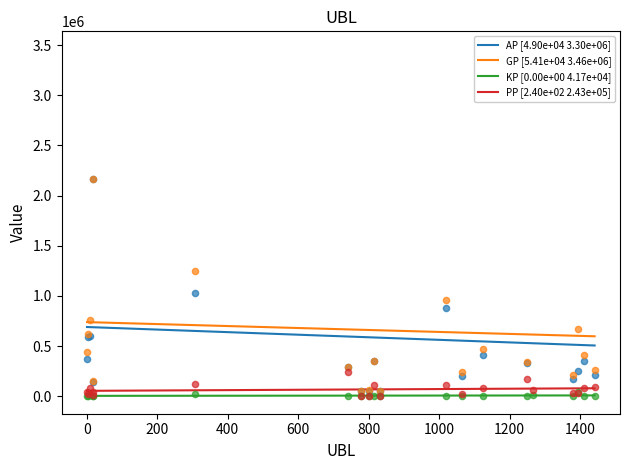

What is the maximum value for PP [2.40e+02 2.43e+05]?

80288.6